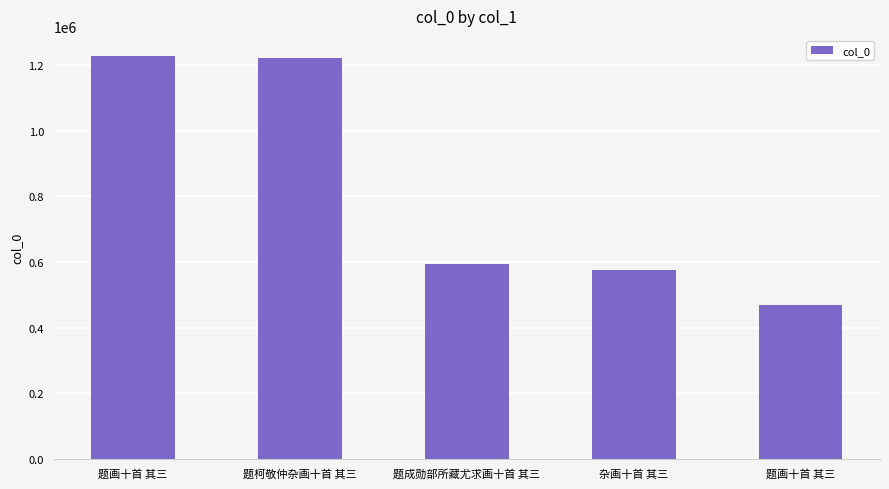

Reading left to right, list all the values displayed in this chart.

题画十首 其三=1228385	题柯敬仲杂画十首 其三=1223825	题成勋部所藏尤求画十首 其三=593966	杂画十首 其三=576158	题画十首 其三=468913